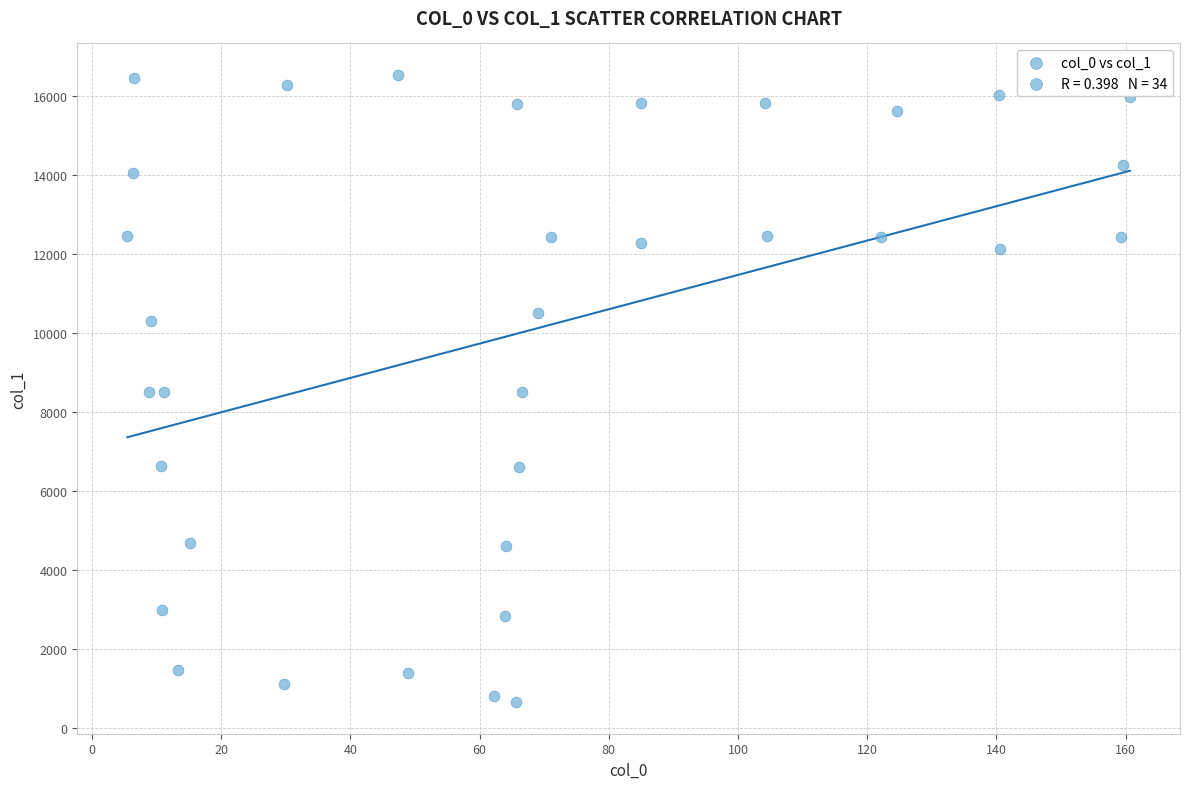

What is the range of Y values (max minus min)?

15892.6